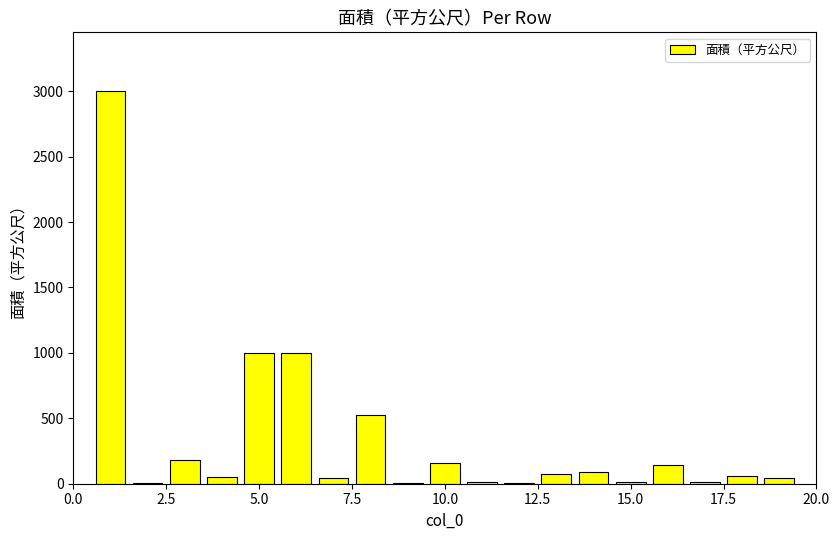

What is the maximum value shown in the chart?

3000.0